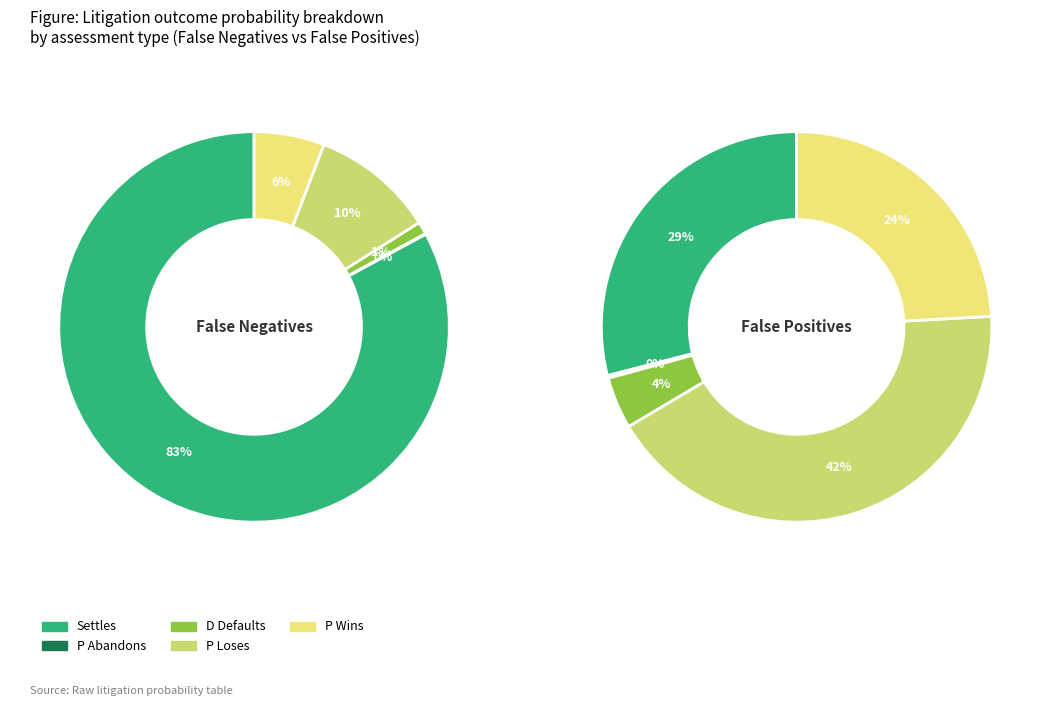

Count the number of slices in the pie.

5